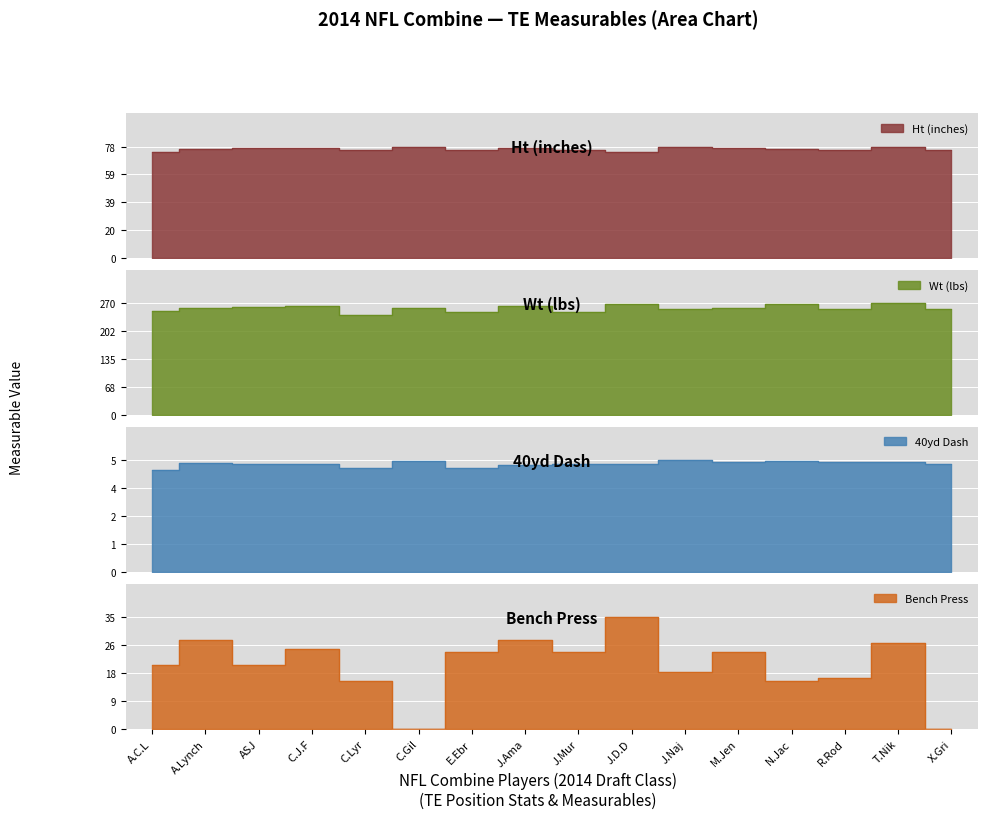

List the series in order of their peak value, lowest first.

40yd, BP, Ht, Wt